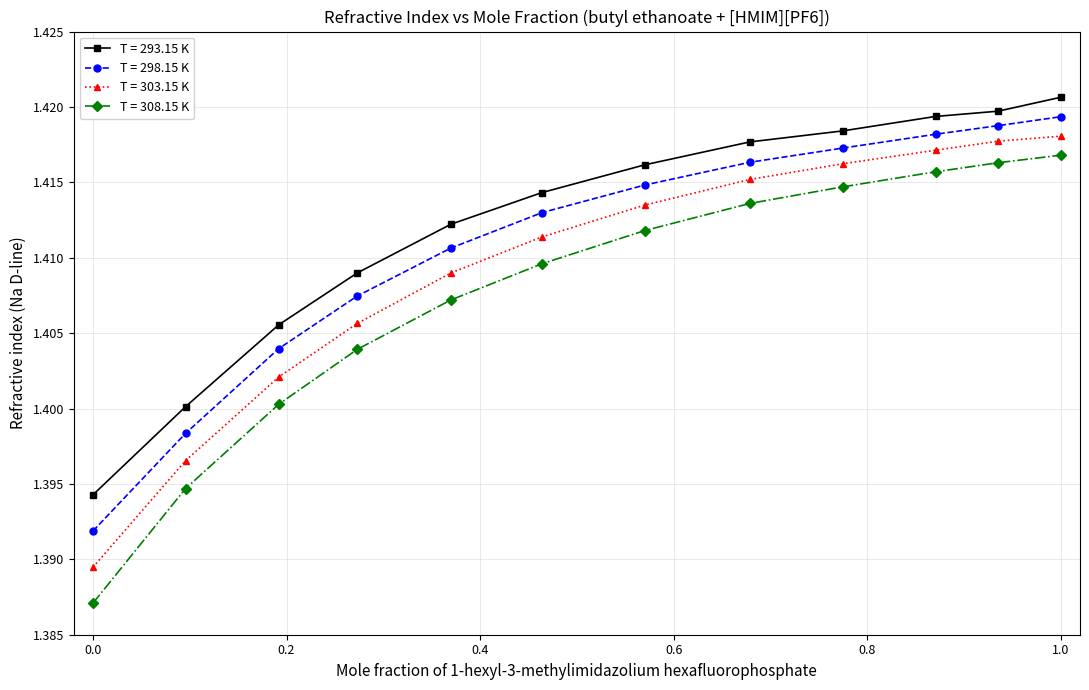

List the series in order of their overall mean, lowest first.

T = 308.15 K, T = 303.15 K, T = 298.15 K, T = 293.15 K